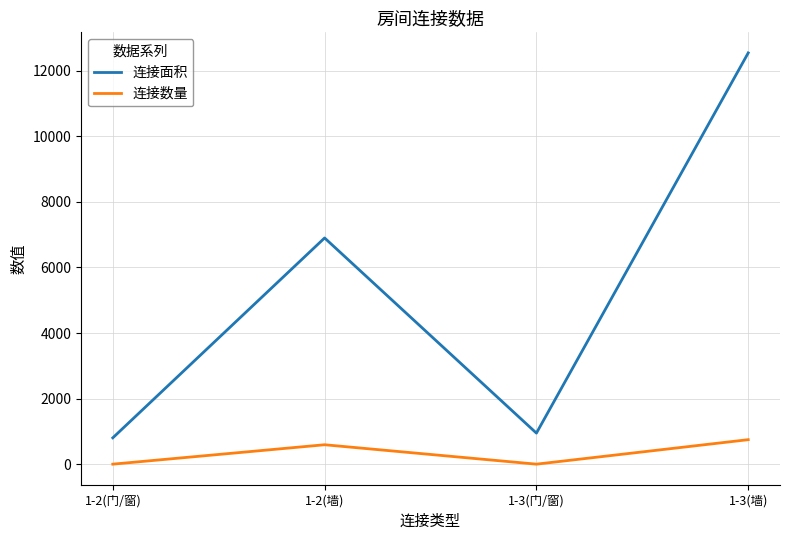

The value of 连接面积 at 1-2(门/窗) is 276. True or false?

False